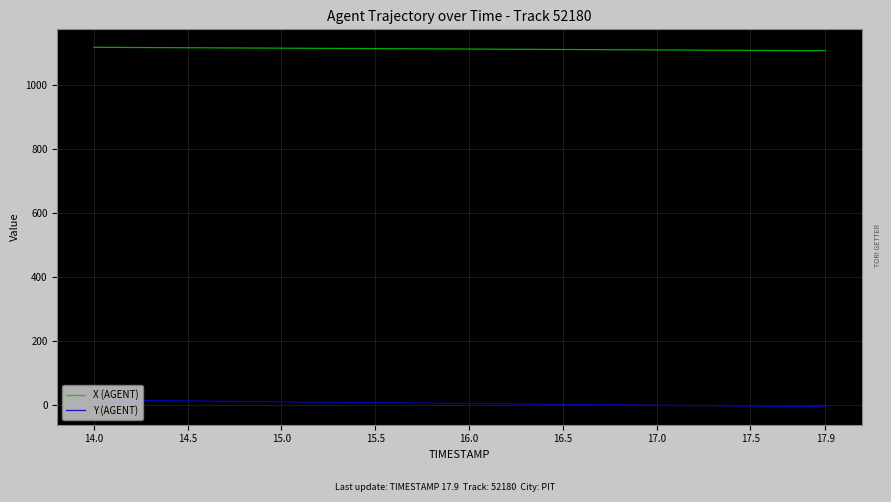

What is the average value of the Y (AGENT) series?

3.7